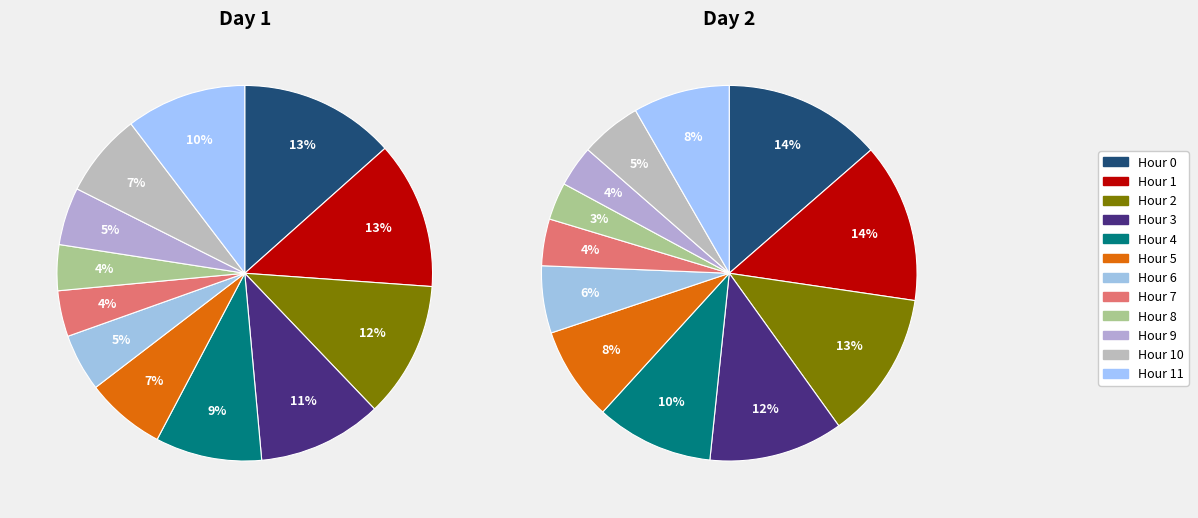

Is it true that 23 is 1% of the pie?

False